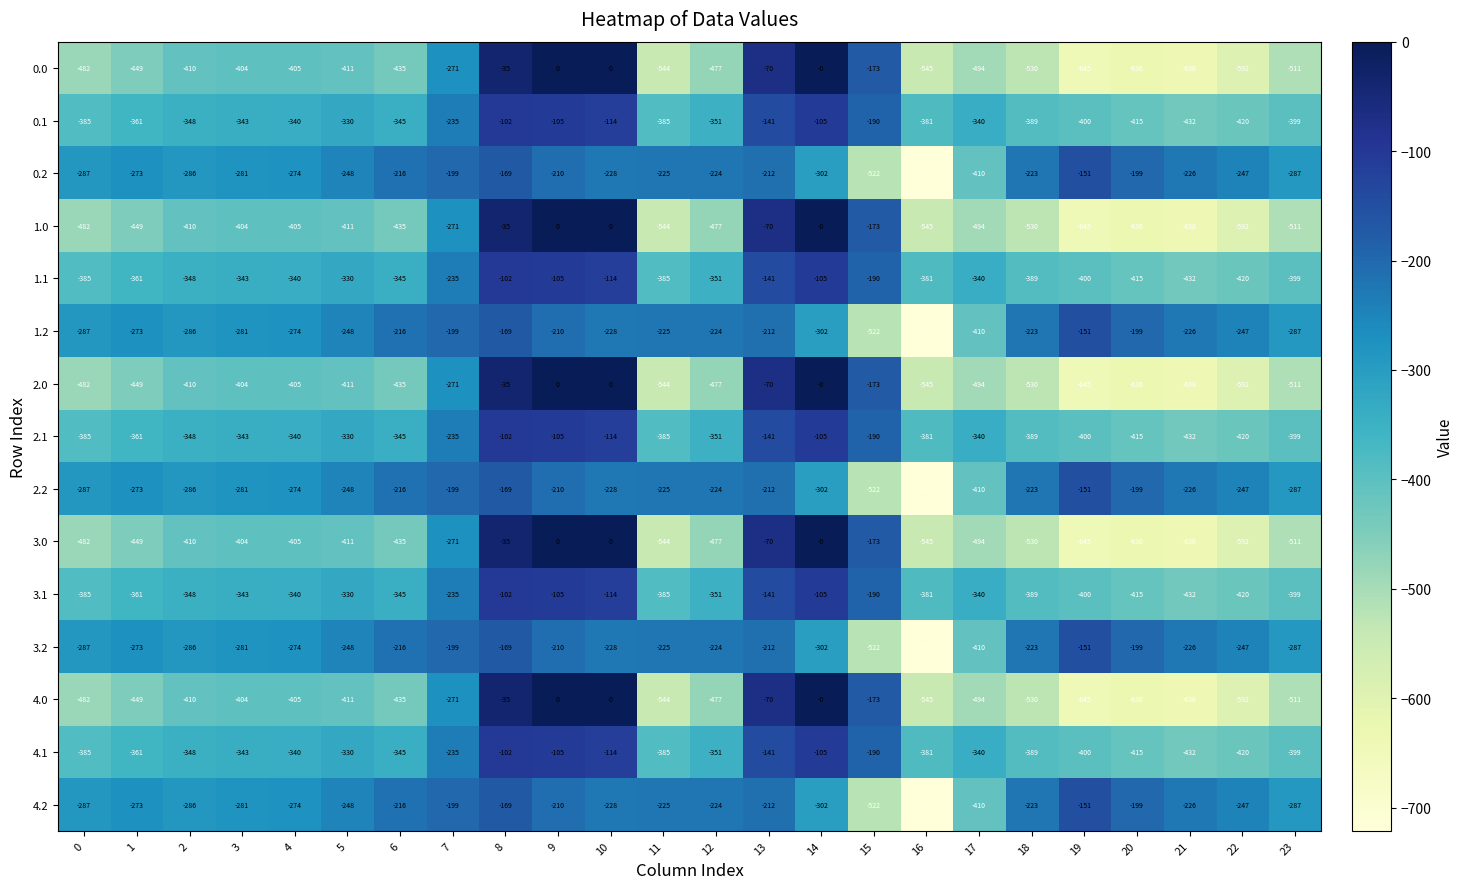

True or false: 0.1 has a value of -88 at 15.

False